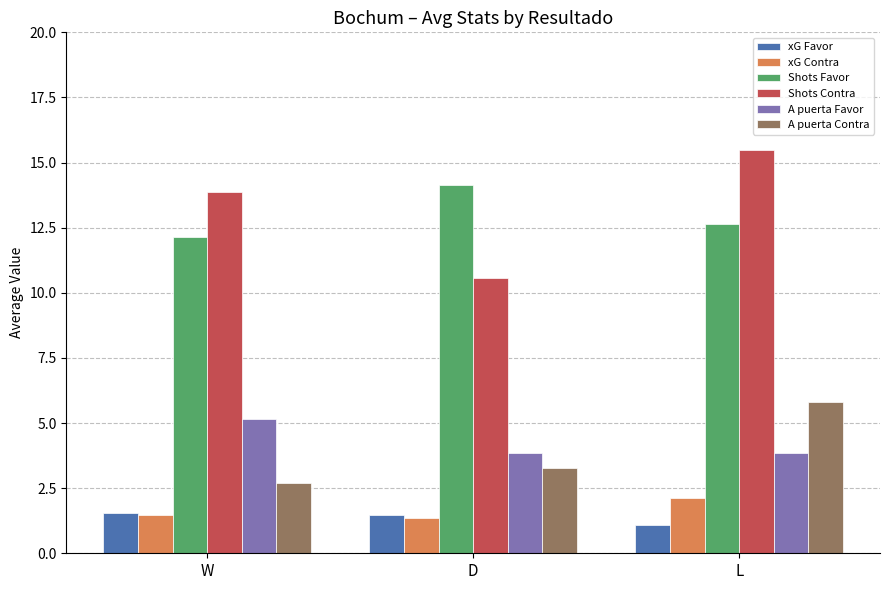

Which series changed the most between W and D?

Shots Contra